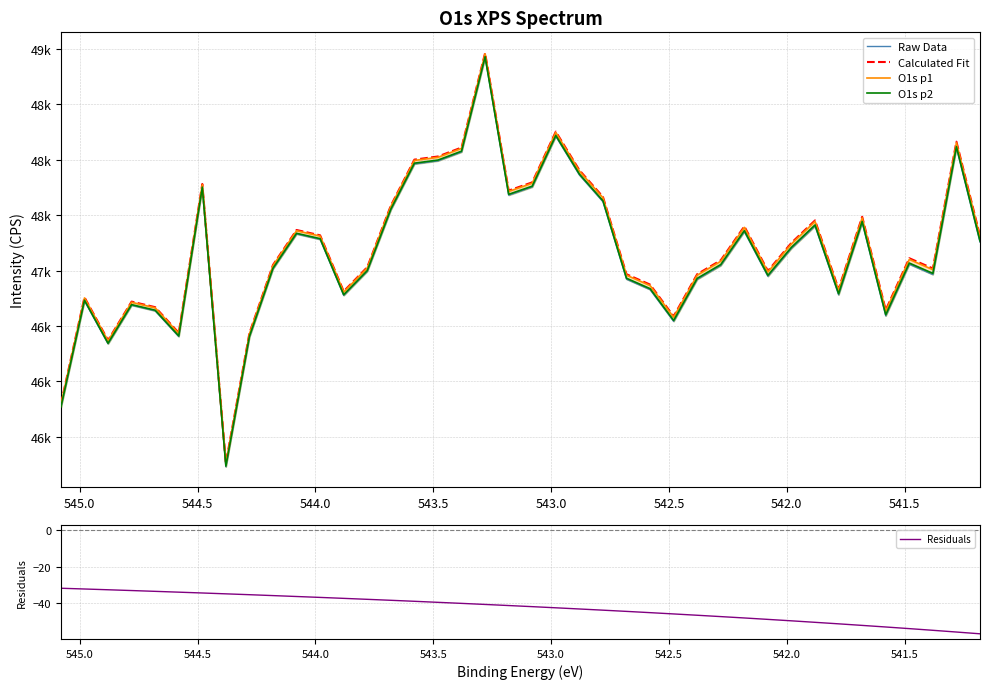

What is the average value of the Residuals series?

-42.5